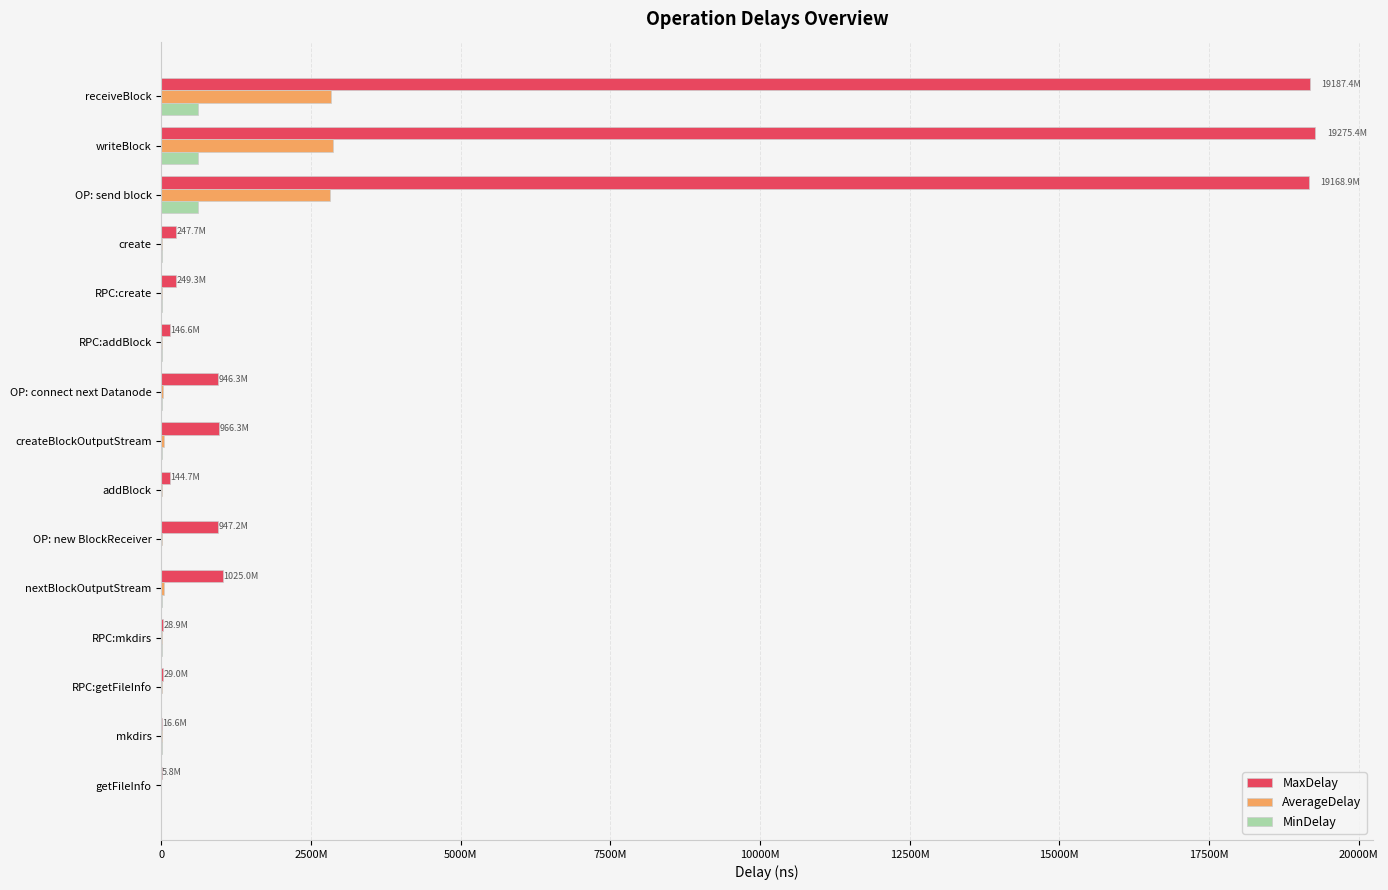

What is the maximum value for AverageDelay?

2859749036.4